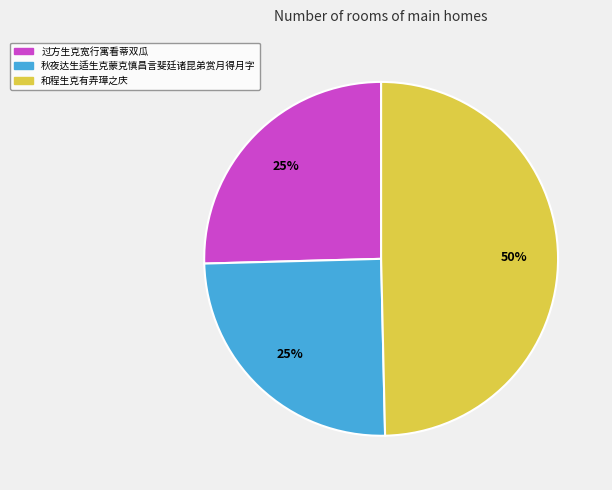

Which has a higher value, 和程生克有弄璋之庆 or 过方生克宽行寓看蒂双瓜?

和程生克有弄璋之庆